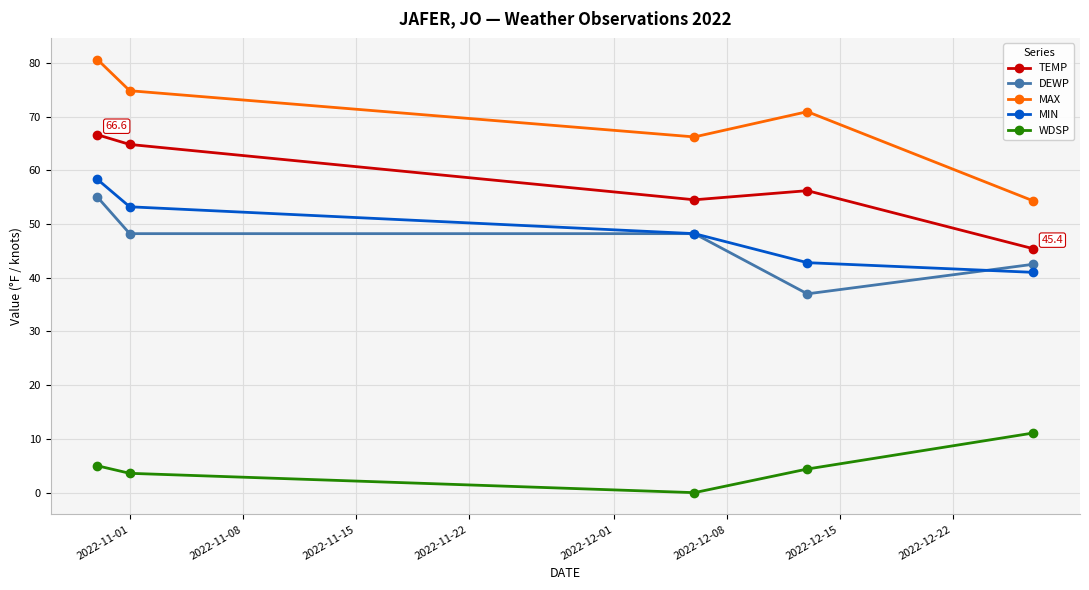

At how many categories does at least one series exceed 13?

5